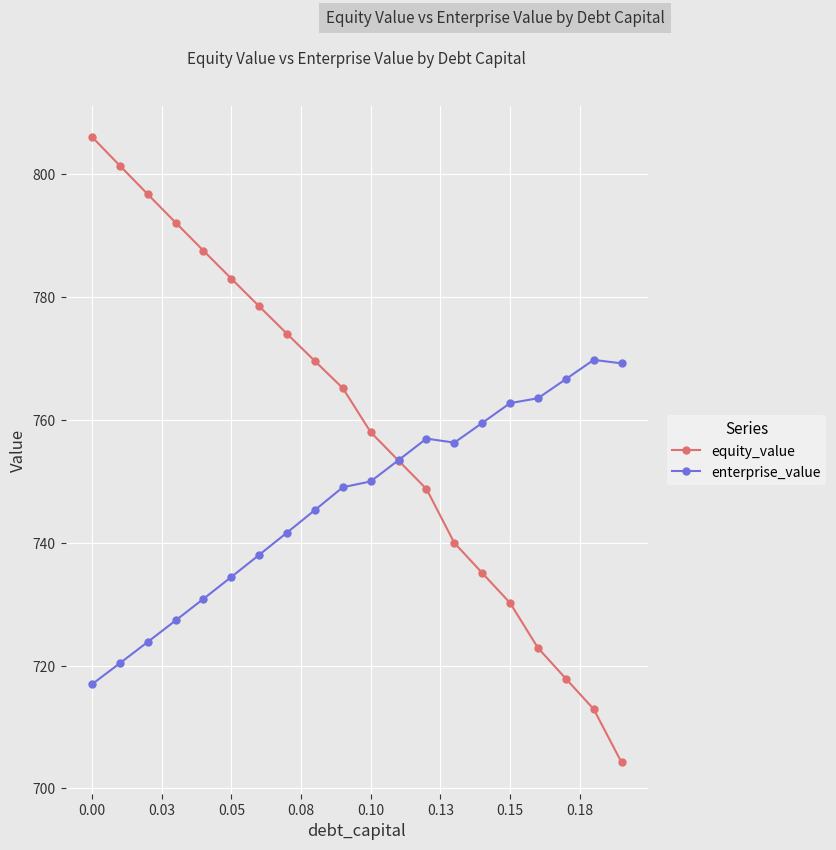

Which series has the largest range (max minus min)?

equity_value